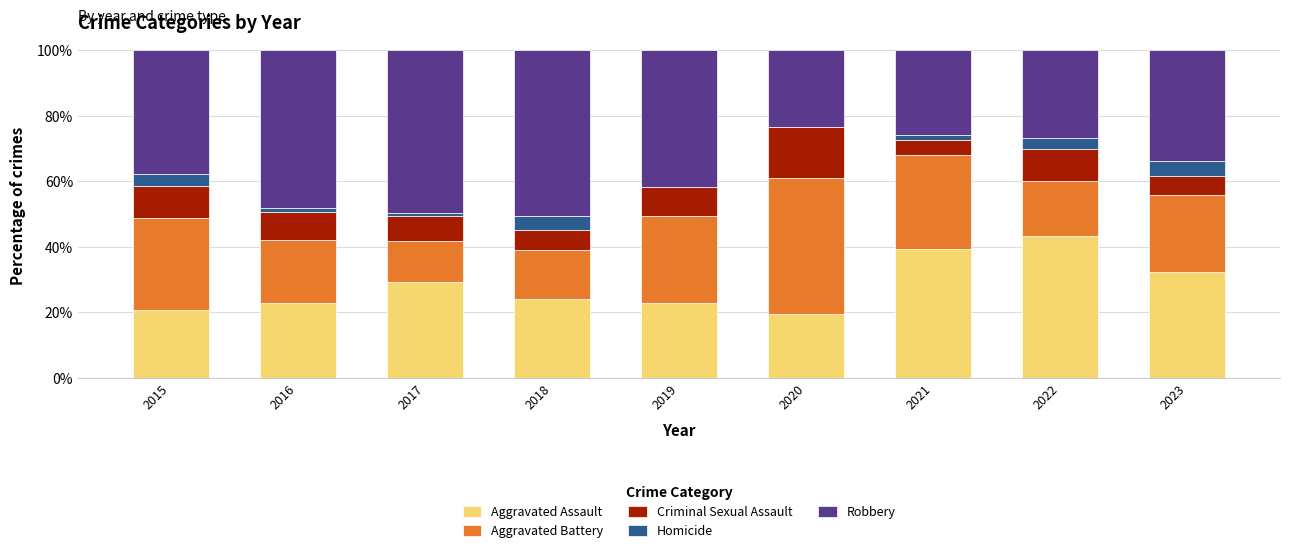

The Aggravated Assault series shows 67.8 at 2021. True or false?

False